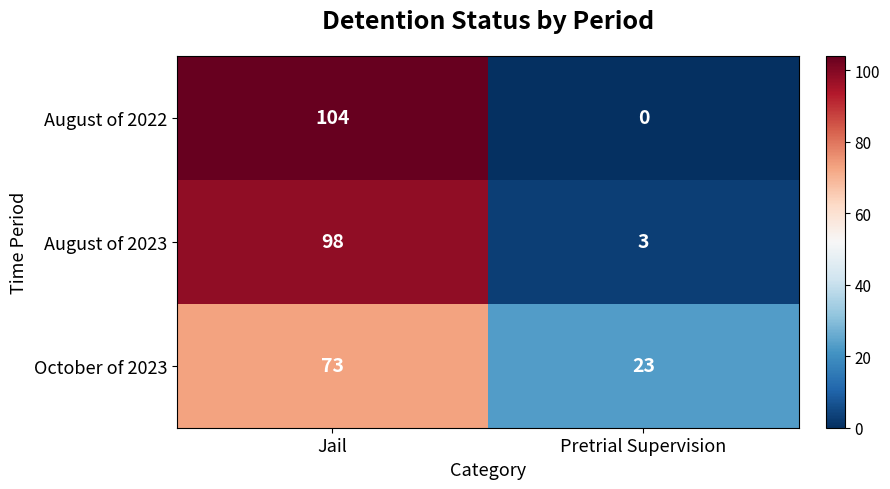

What is the maximum value shown in the chart?

104